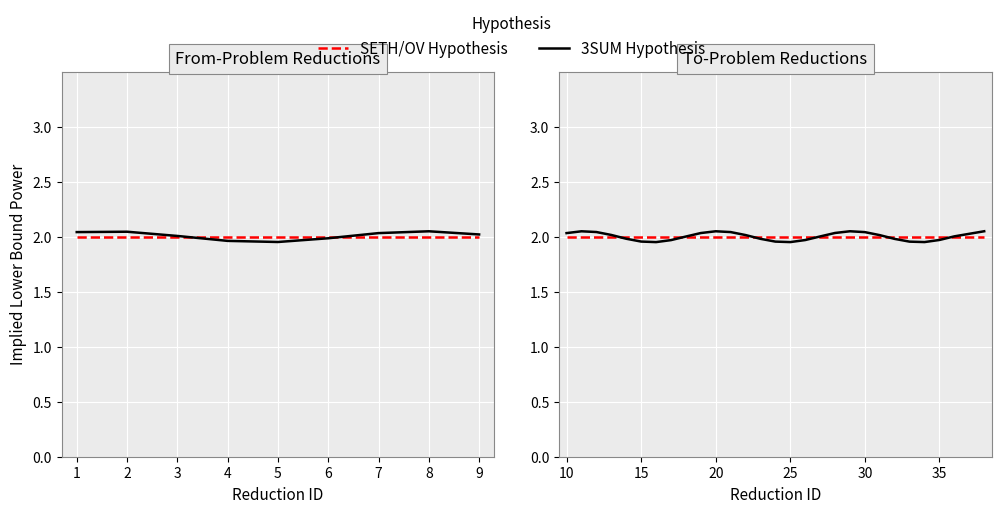

What is the difference between the second highest and minimum values in the 3SUM Hypothesis series?

0.1